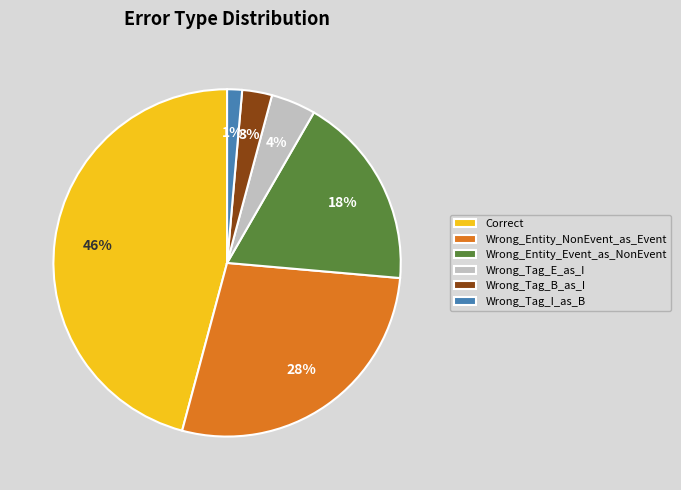

Approximately how many times larger is the value at Correct compared to Wrong_Entity_NonEvent_as_Event?

1.6